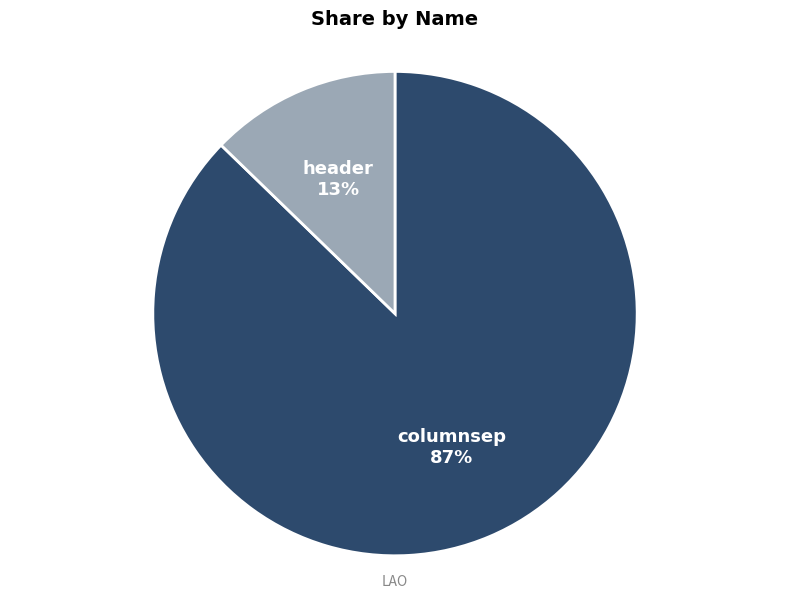

Rank the categories by value from lowest to highest.

header, columnsep